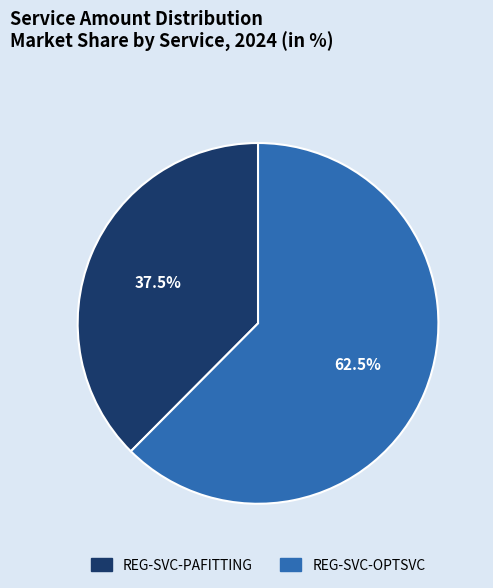

Between REG-SVC-PAFITTING and REG-SVC-OPTSVC, which is larger?

REG-SVC-OPTSVC